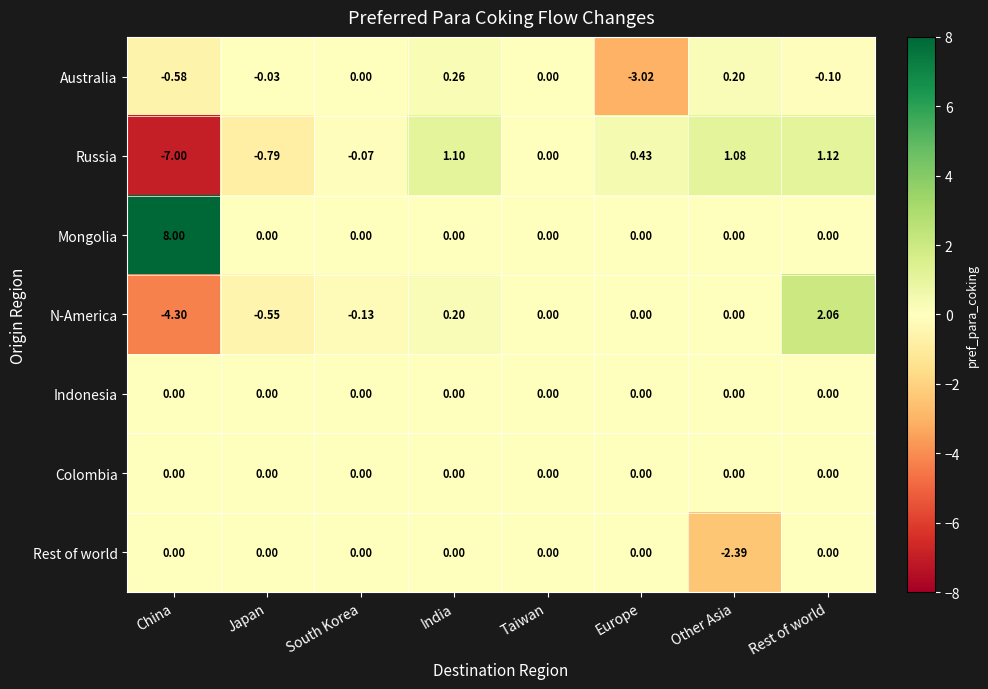

At which category is the sum across all series the highest?

Rest of world